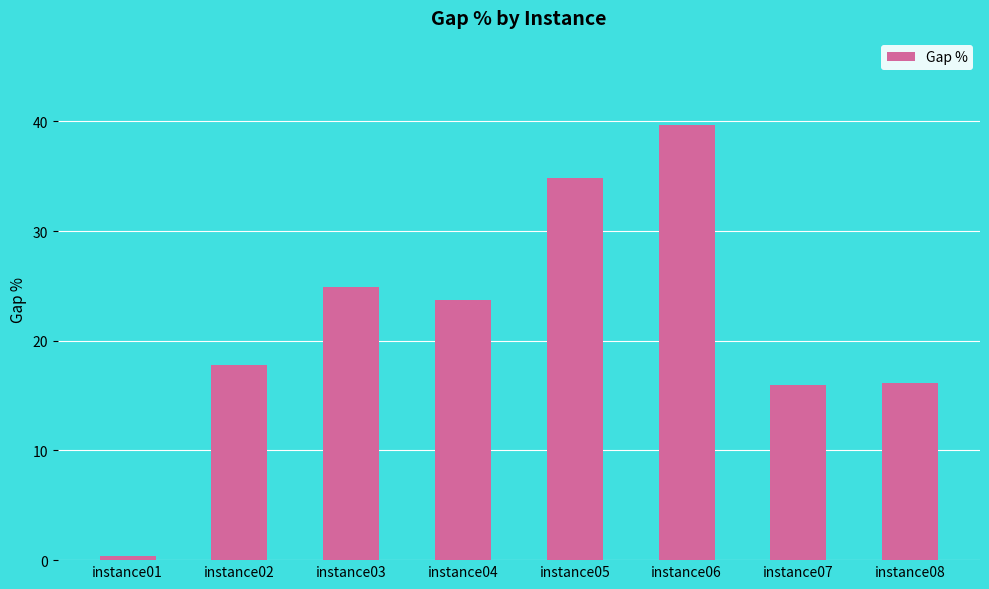

What is the average value?

21.7